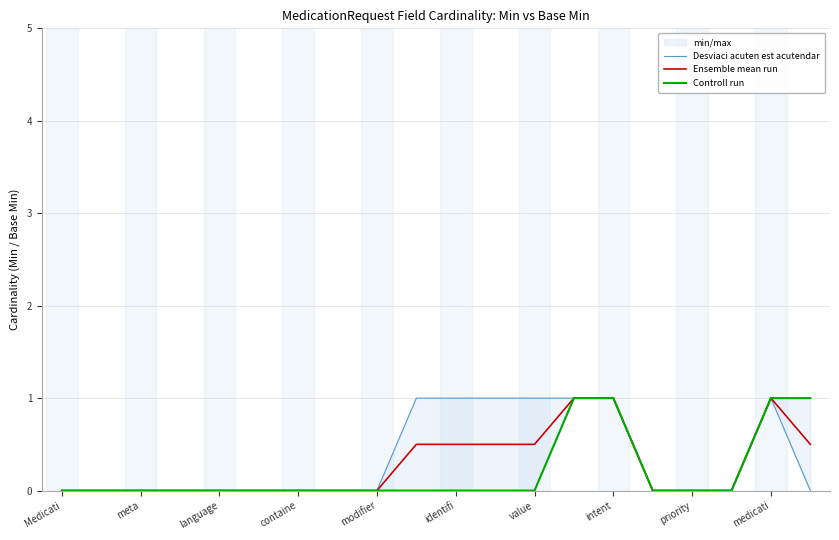

Read the Ensemble mean run value at medicati.

1.0